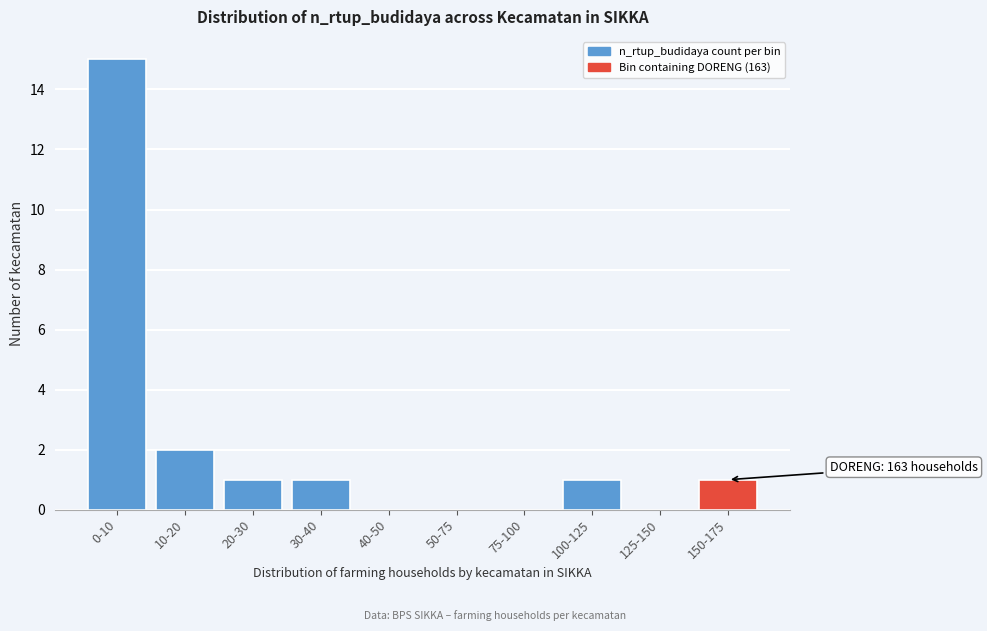

Reading left to right, what are all the values shown in this chart?

0-10=15	10-20=2	20-30=1	30-40=1	40-50=0	50-75=0	75-100=0	100-125=1	125-150=0	150-175=1